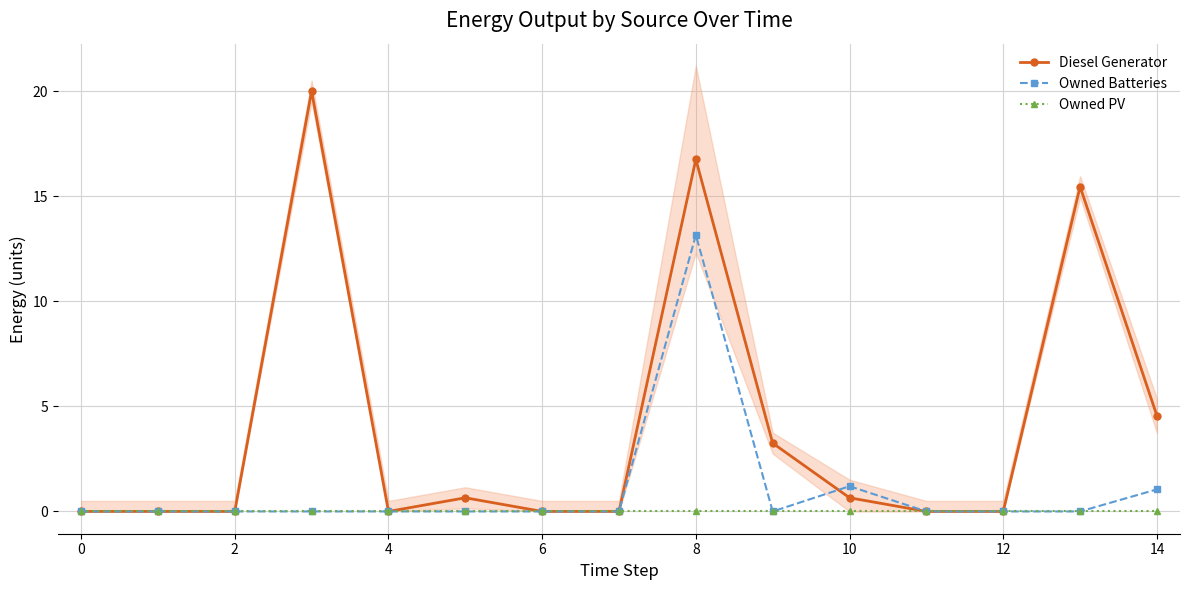

Which category has the highest value in the Owned Batteries series?

8